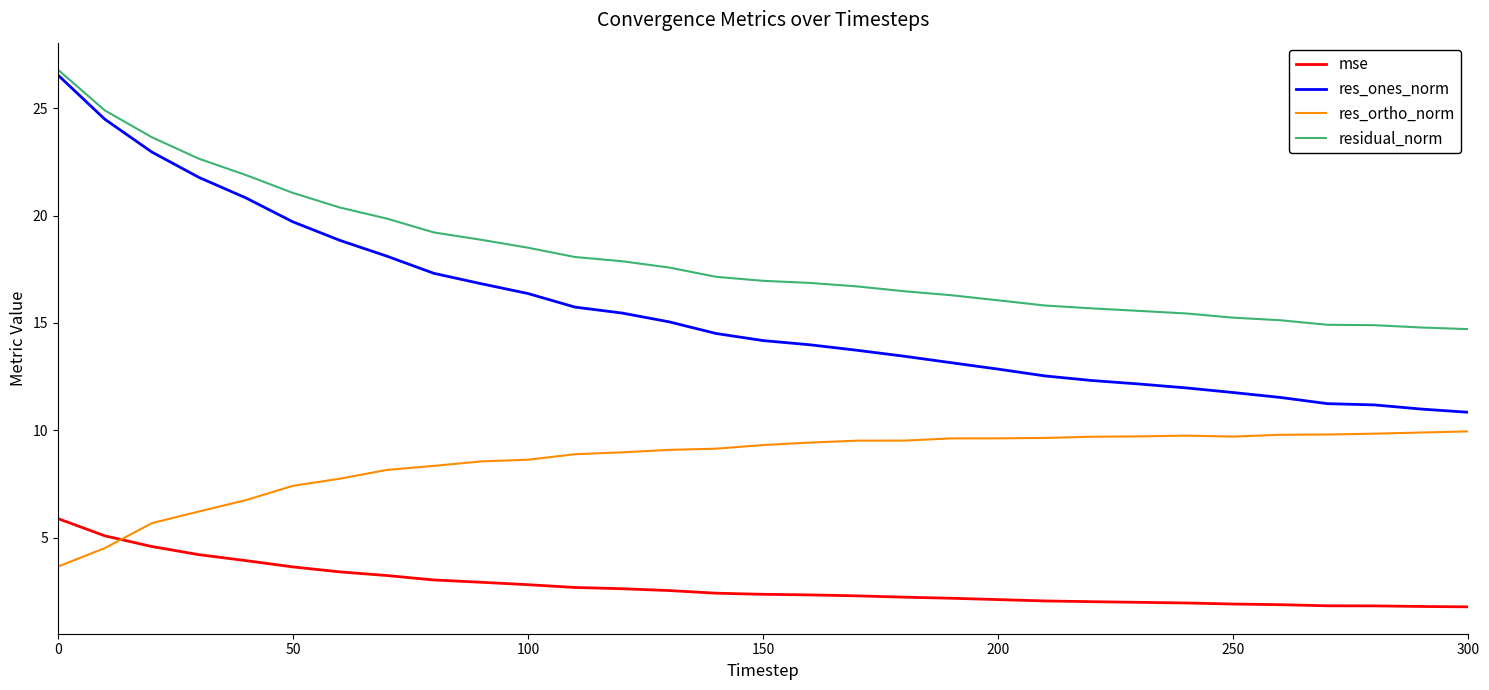

What is the minimum value shown in the chart?

1.8